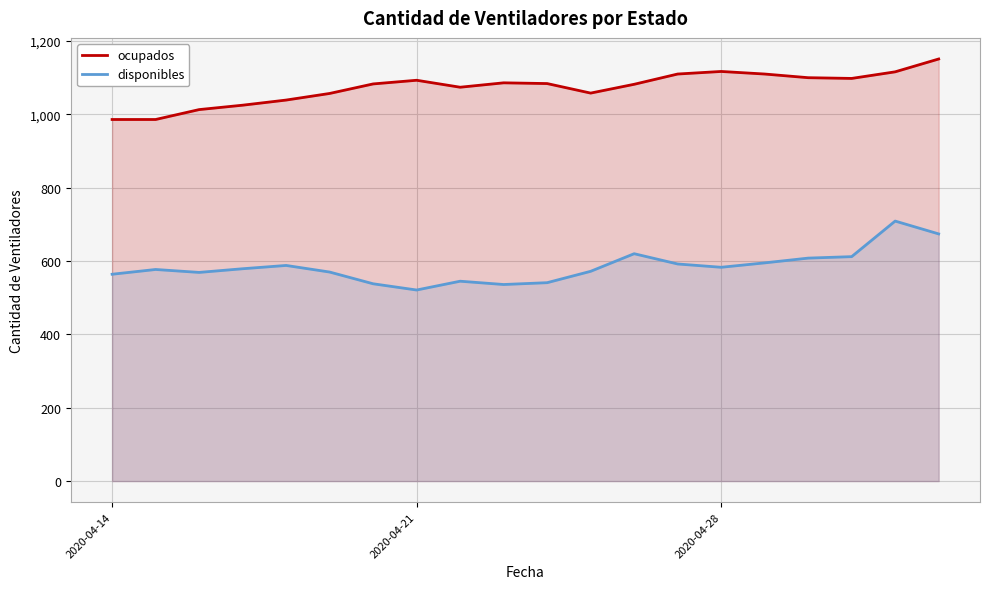

True or false: ocupados has more than 0 interior local peaks.

True